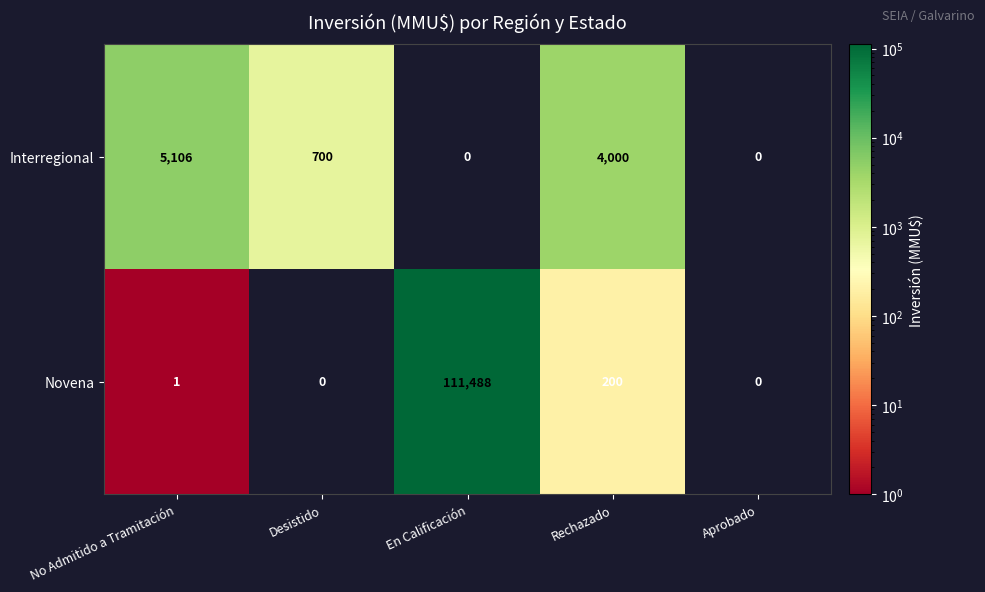

The value of Interregional at Aprobado is 0. True or false?

True